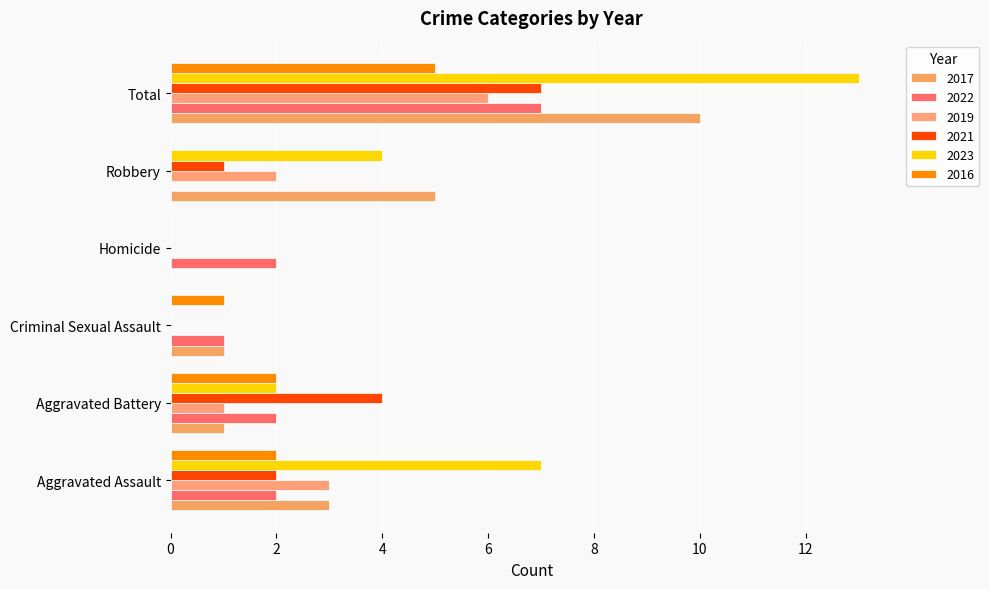

At which category is the sum across all series the highest?

Total